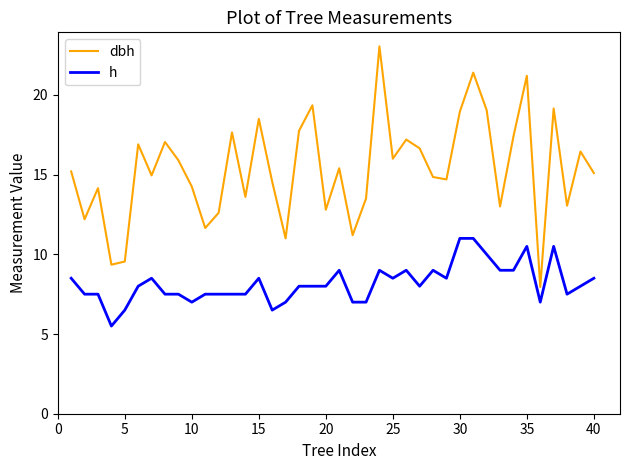

What is the difference between the maximum and minimum values in the dbh series?

15.1